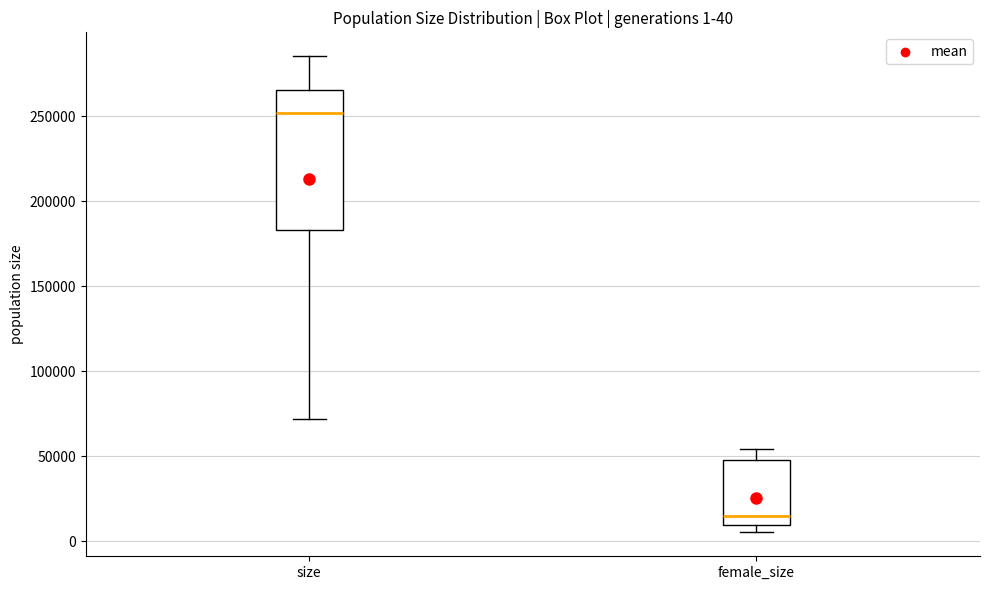

Comparing the boxes themselves (not the whiskers), which one is the tallest?

size